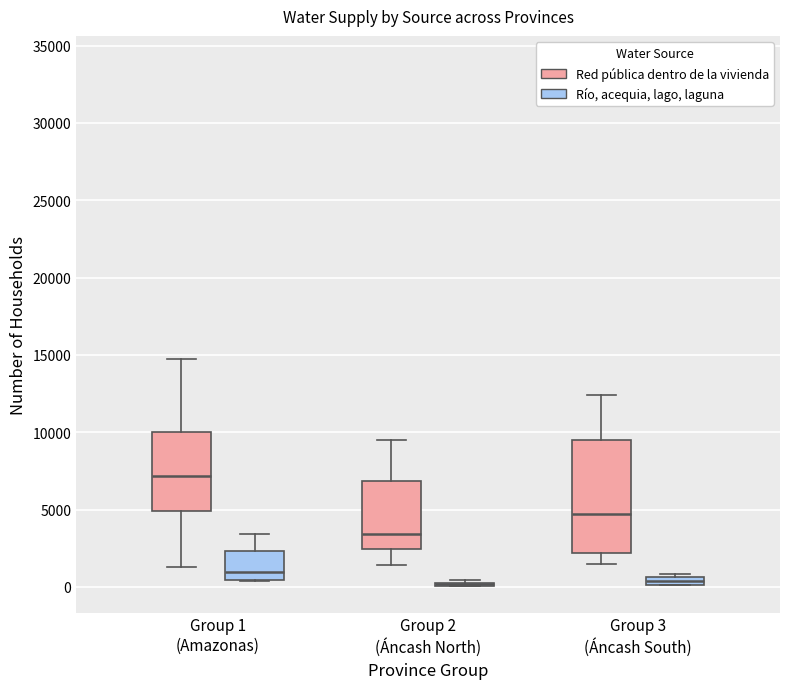

Which box is the tallest, from its lower edge to its upper edge?

Group 3 (Áncash South) (Red pública dentro de la vivienda)